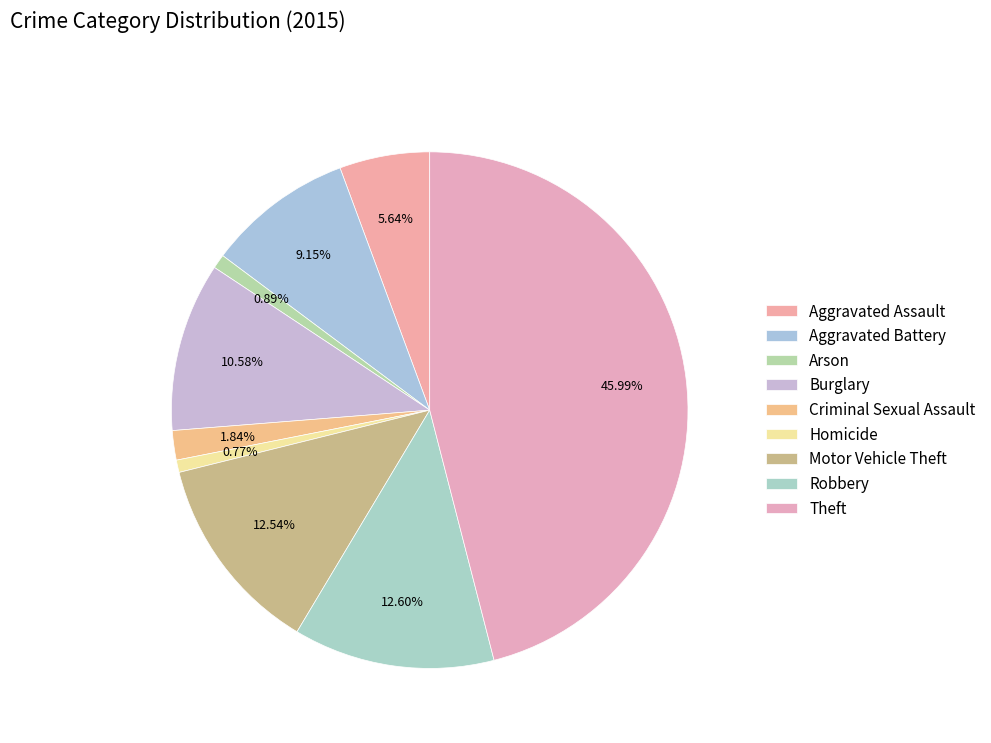

To the nearest percent, what portion does Motor Vehicle Theft represent?

13%